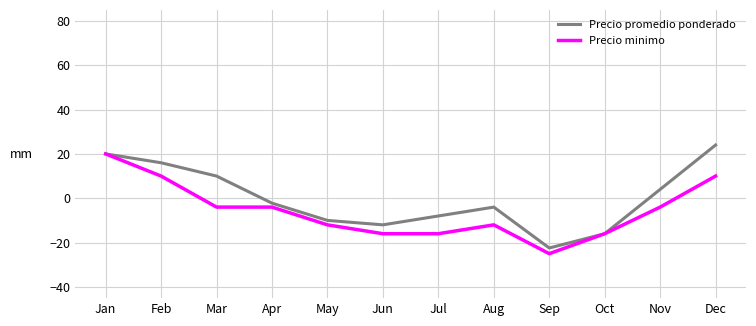

Which series has the largest range (max minus min)?

Precio promedio ponderado